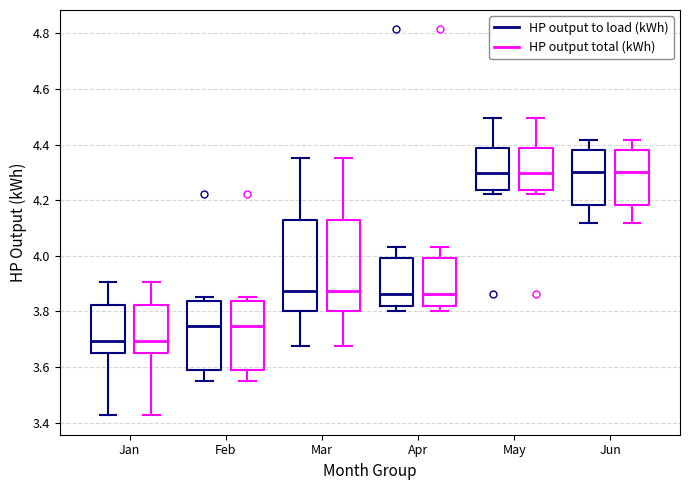

Reading left to right, transcribe this box plot: for each box, give where its median line is, the range the box spans, and where its two whiskers end, as read against the y-axis. The values are not printed on the chart, so give them approximately, as read against the axis.

Jan (HP output to load (kWh)): median 3.70, box 3.64 to 3.82, whiskers 3.42 to 3.90
Jan (HP output total (kWh)): median 3.70, box 3.64 to 3.82, whiskers 3.42 to 3.90
Feb (HP output to load (kWh)): median 3.74, box 3.60 to 3.84, whiskers 3.54 to 3.86
Feb (HP output total (kWh)): median 3.74, box 3.60 to 3.84, whiskers 3.54 to 3.86
Mar (HP output to load (kWh)): median 3.88, box 3.80 to 4.12, whiskers 3.68 to 4.36
Mar (HP output total (kWh)): median 3.88, box 3.80 to 4.12, whiskers 3.68 to 4.36
Apr (HP output to load (kWh)): median 3.86, box 3.82 to 4.00, whiskers 3.80 to 4.04
Apr (HP output total (kWh)): median 3.86, box 3.82 to 4.00, whiskers 3.80 to 4.04
May (HP output to load (kWh)): median 4.30, box 4.24 to 4.38, whiskers 4.22 to 4.50
May (HP output total (kWh)): median 4.30, box 4.24 to 4.38, whiskers 4.22 to 4.50
Jun (HP output to load (kWh)): median 4.30, box 4.18 to 4.38, whiskers 4.12 to 4.42
Jun (HP output total (kWh)): median 4.30, box 4.18 to 4.38, whiskers 4.12 to 4.42